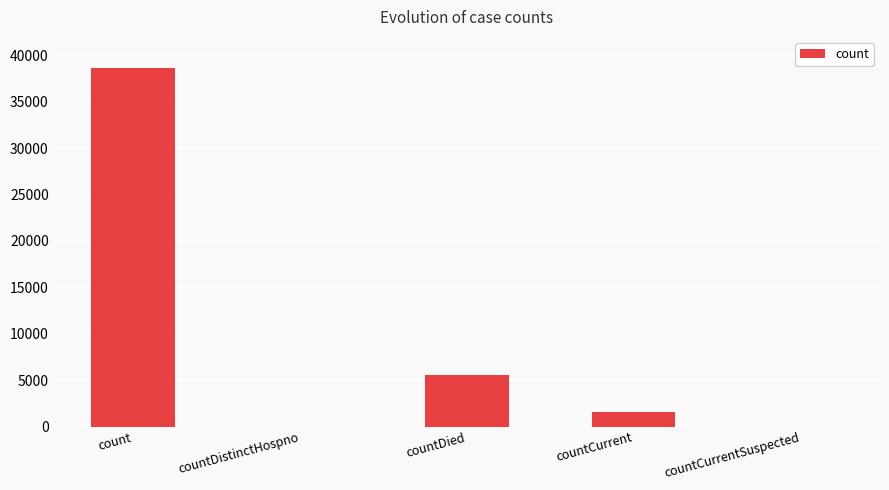

How many data points does each series have?

5